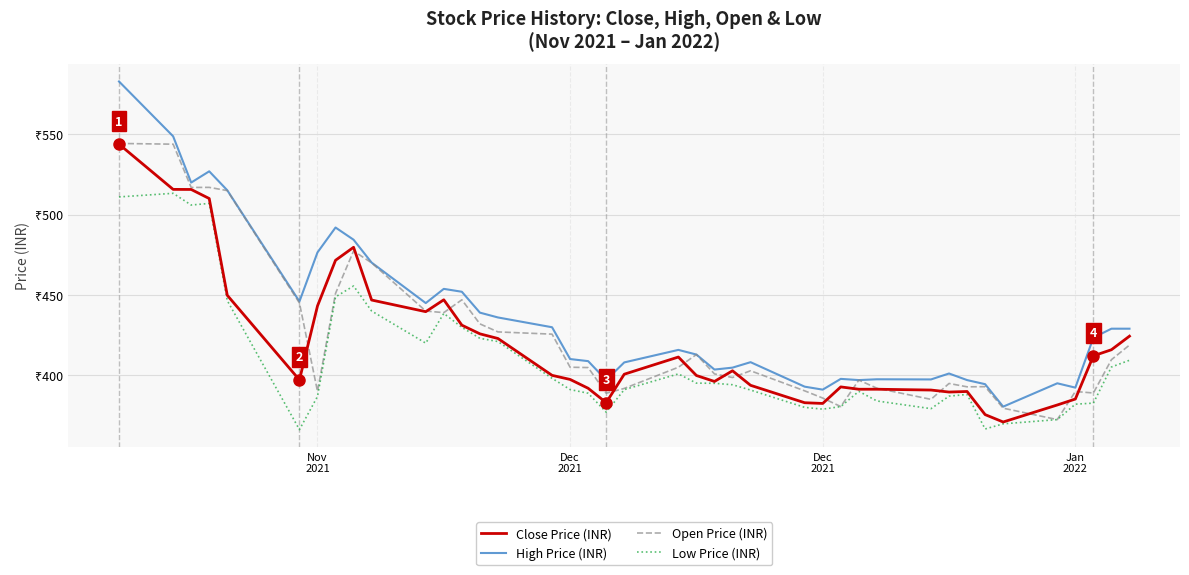

Which category has the highest value in the Close Price (INR) series?

Nov
2021